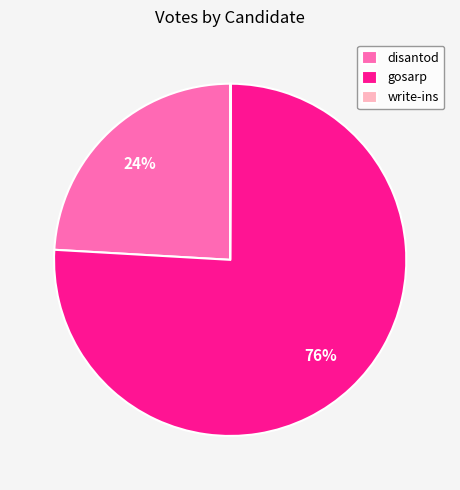

What is the majority slice?

gosarp